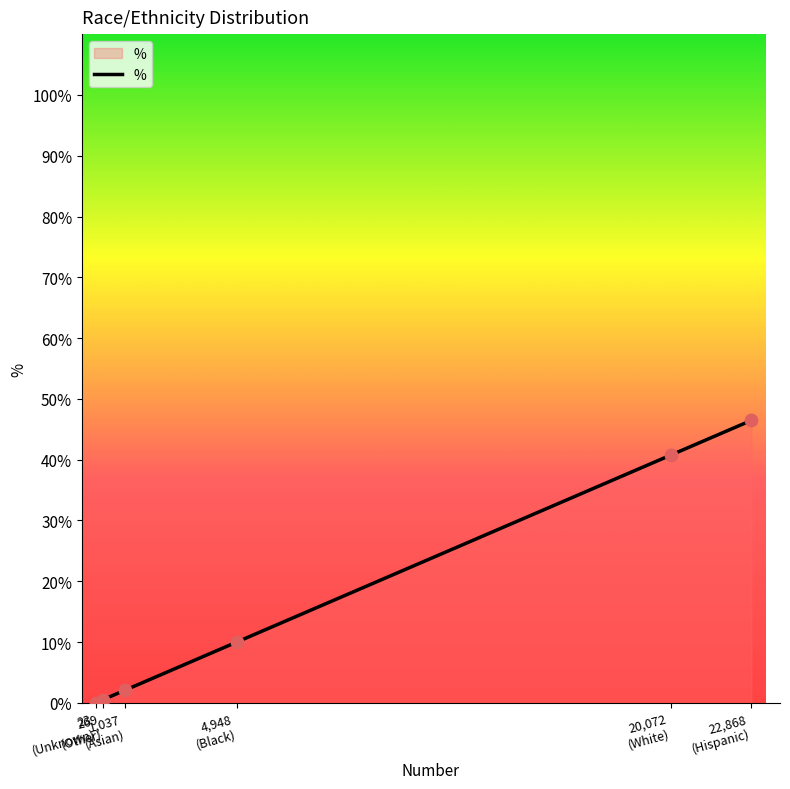

Approximately how many times larger is the value at 22,868
(Hispanic) compared to 1,037
(Asian)?

22.1